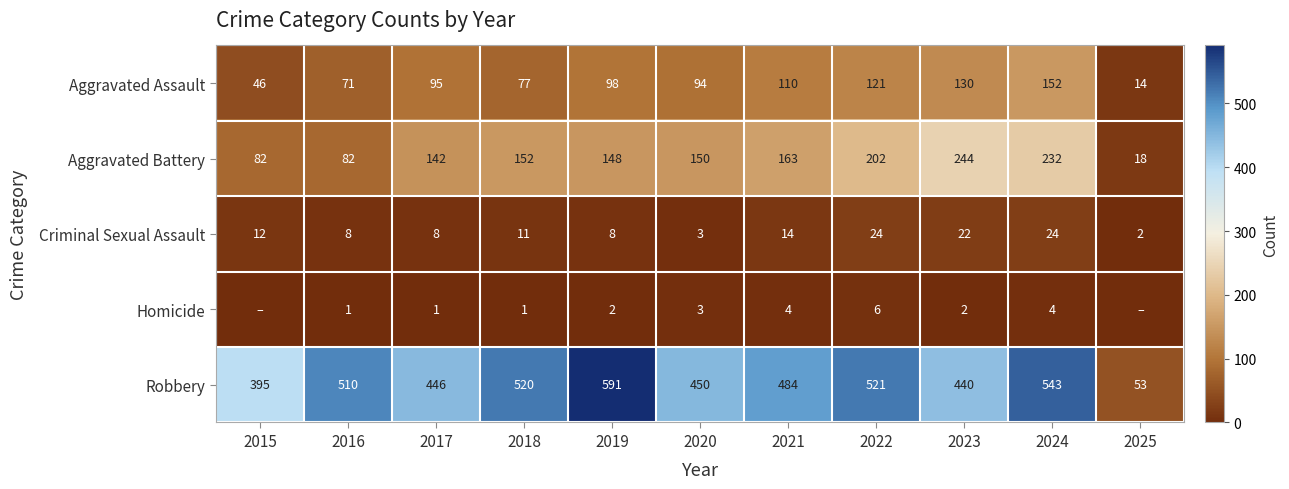

At which label does Aggravated Assault reach its minimum?

2025